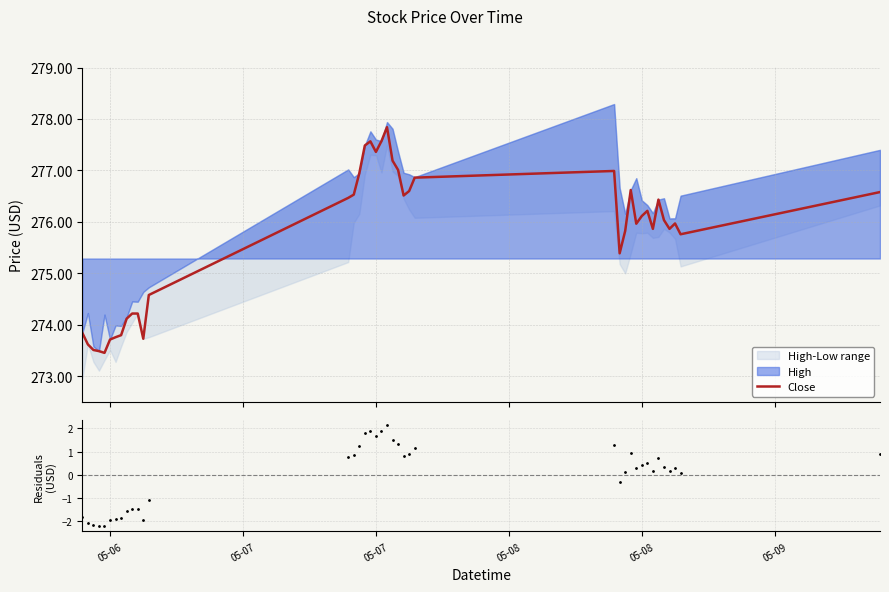

Reading left to right, what are all the values shown in this chart?

Close: 273.8	273.6	273.5	273.5	273.5	273.7	273.8	273.8	274.1	274.2	274.2	273.7	274.6	276.5	276.5	276.9	277.5	277.6	277.4	277.6	277.8	277.2	277.0	276.5	276.6	276.9	277.0	275.4	275.8	276.6	276.0	276.1	276.2	275.9	276.4	276.0	275.9	276.0	275.8	276.6
Residuals: -1.8	-2.1	-2.2	-2.2	-2.2	-2.0	-1.9	-1.9	-1.6	-1.5	-1.5	-2.0	-1.1	0.8	0.8	1.3	1.8	1.9	1.7	1.9	2.1	1.5	1.3	0.8	0.9	1.2	1.3	-0.3	0.1	0.9	0.3	0.4	0.5	0.2	0.7	0.3	0.2	0.3	0.1	0.9